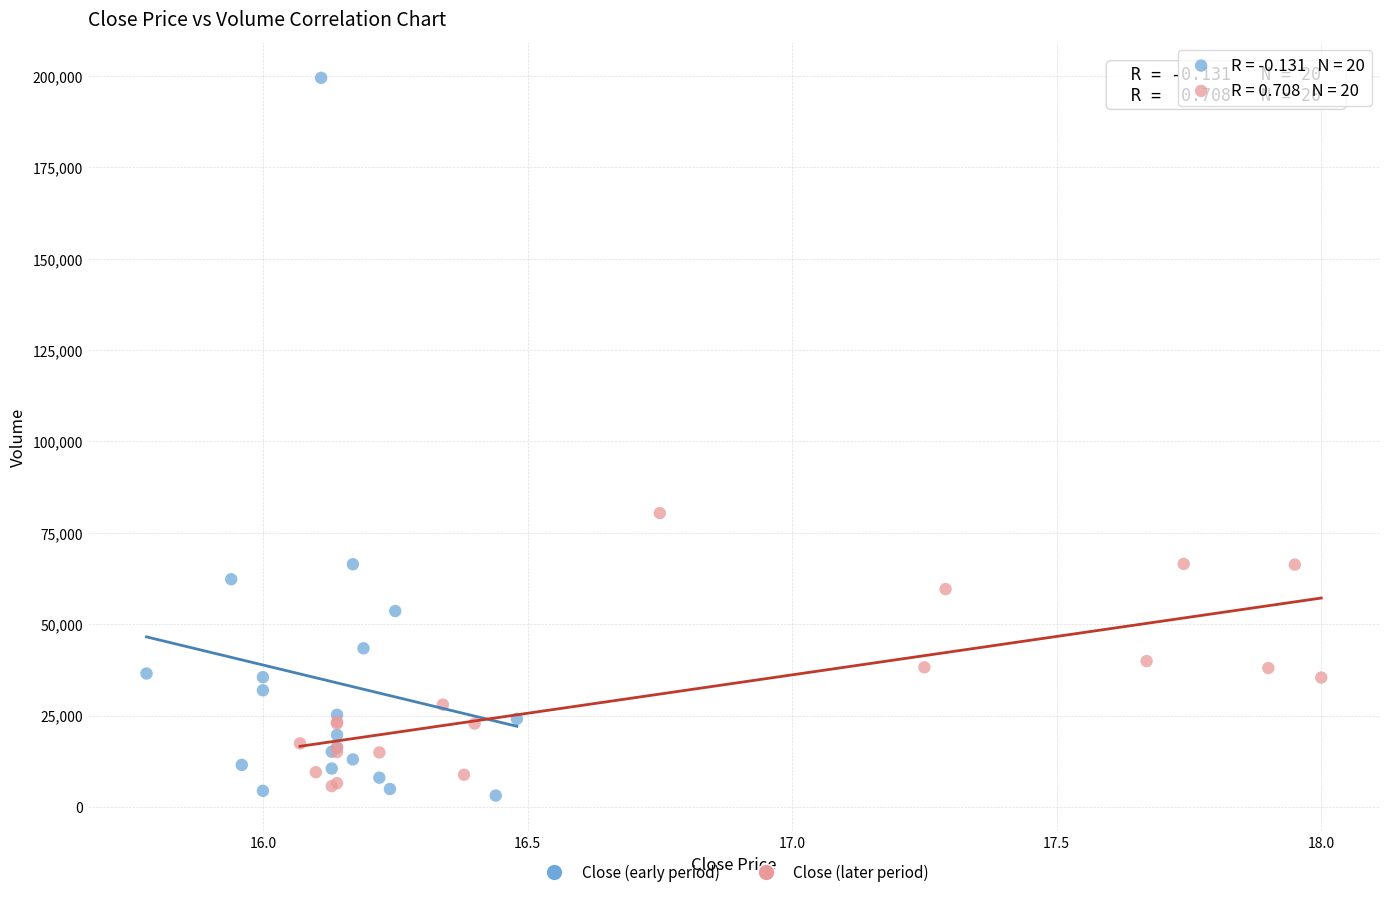

Which series reaches the maximum Y coordinate?

Close (early period)